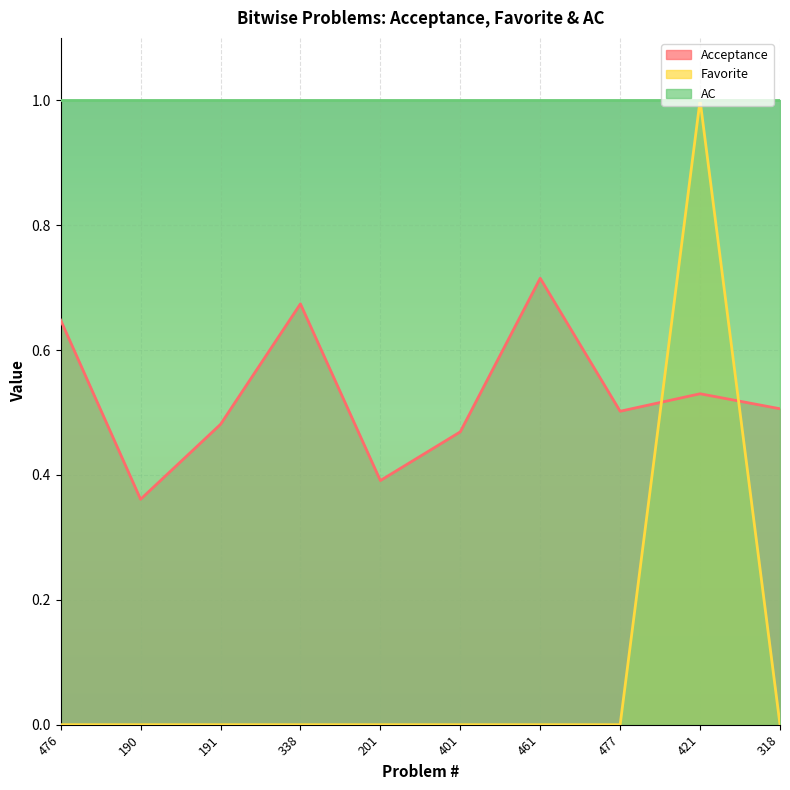

Which category has the lowest value in the Acceptance series?

190